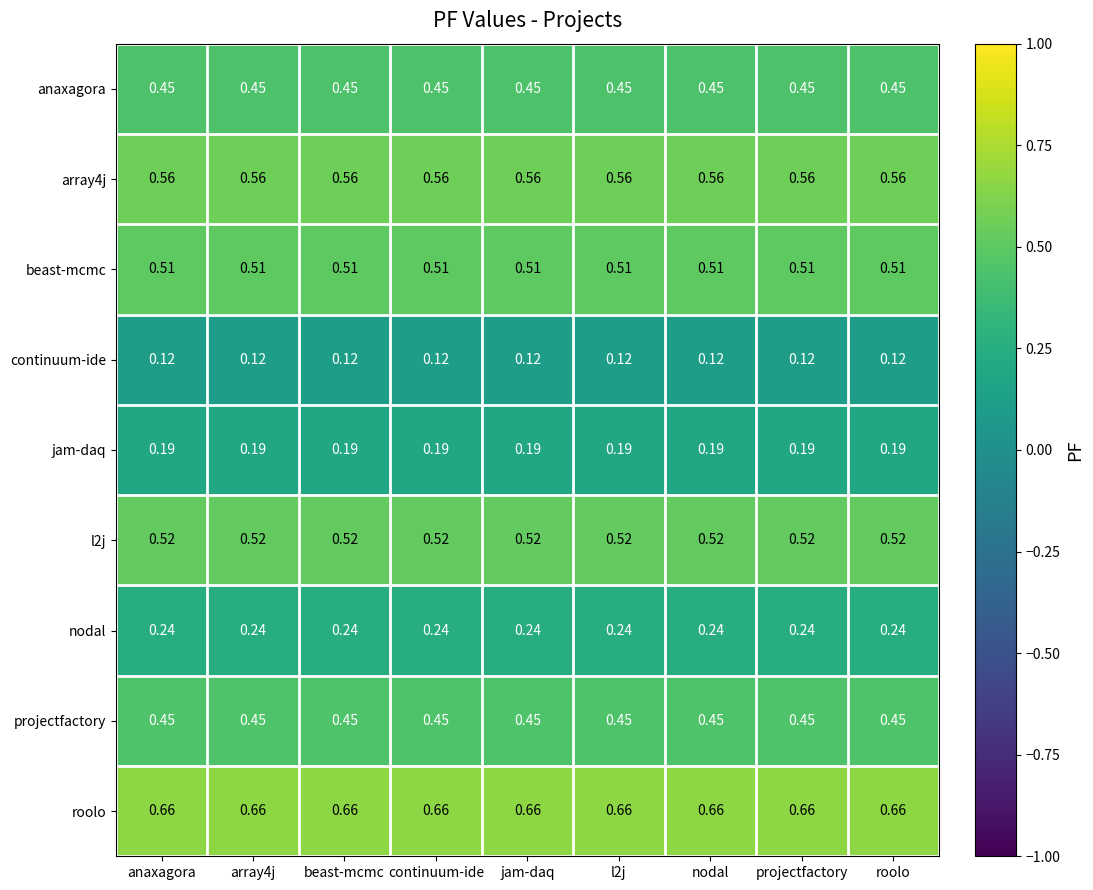

Is the value of jam-daq at projectfactory greater than the value of nodal at l2j?

No